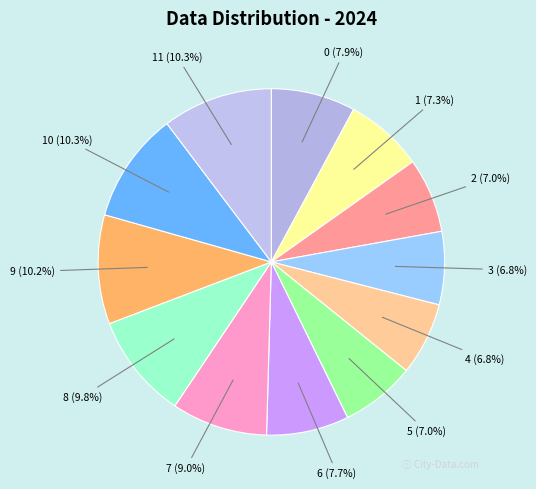

How many slices are in this pie chart?

12